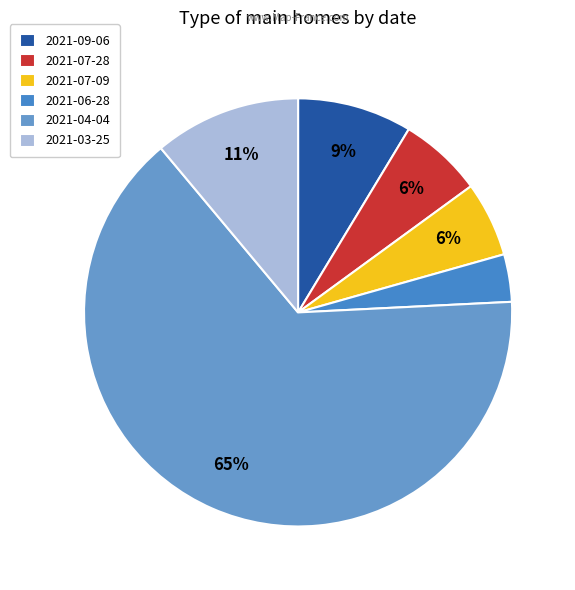

Does 2021-03-25 represent more than half of the total?

No